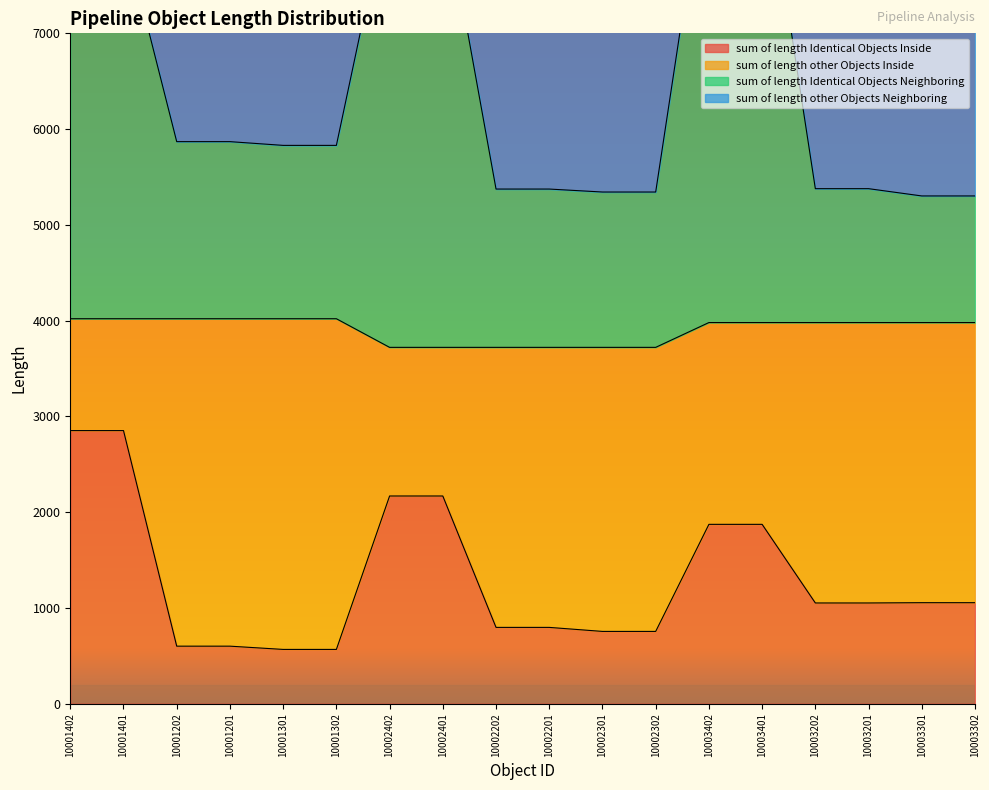

What is the lowest value of the sum of length Identical Objects Inside series?

567